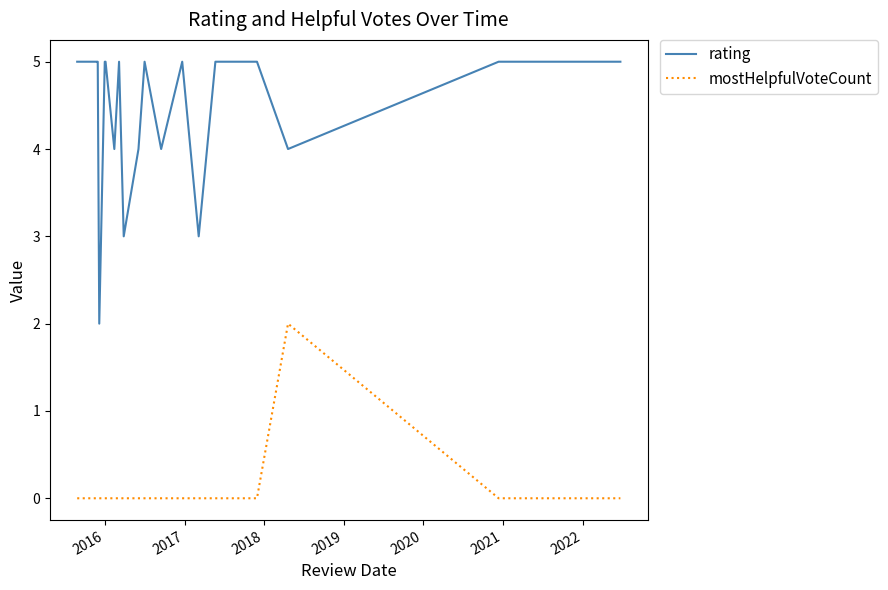

True or false: rating and mostHelpfulVoteCount cross at least once.

False